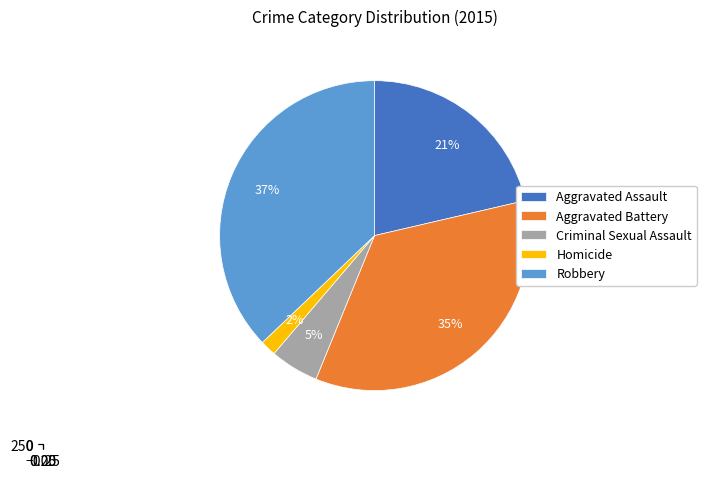

The Criminal Sexual Assault slice represents 11% of the pie. True or false?

False